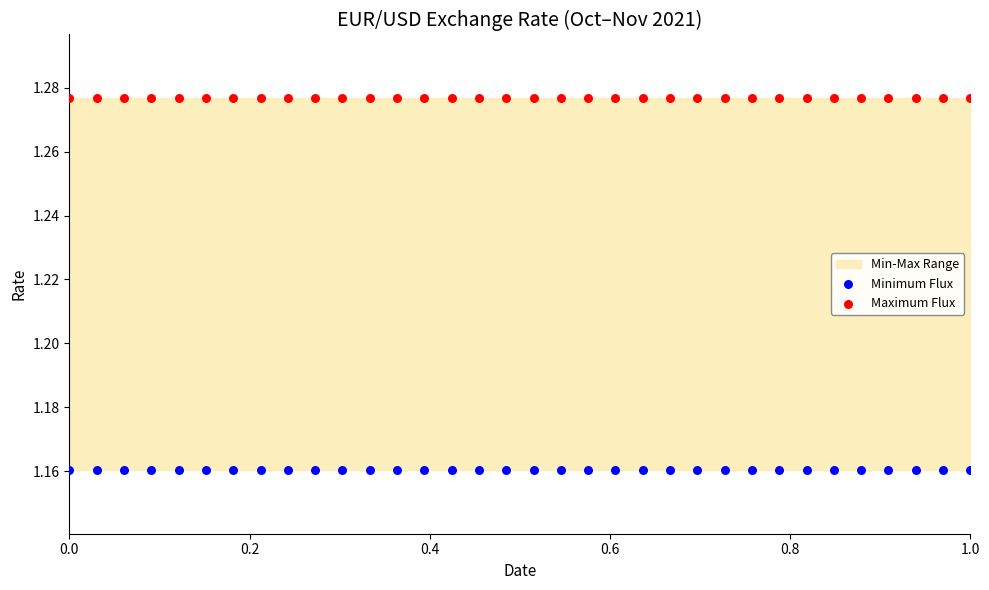

Which series reaches the minimum Y coordinate?

Minimum Flux